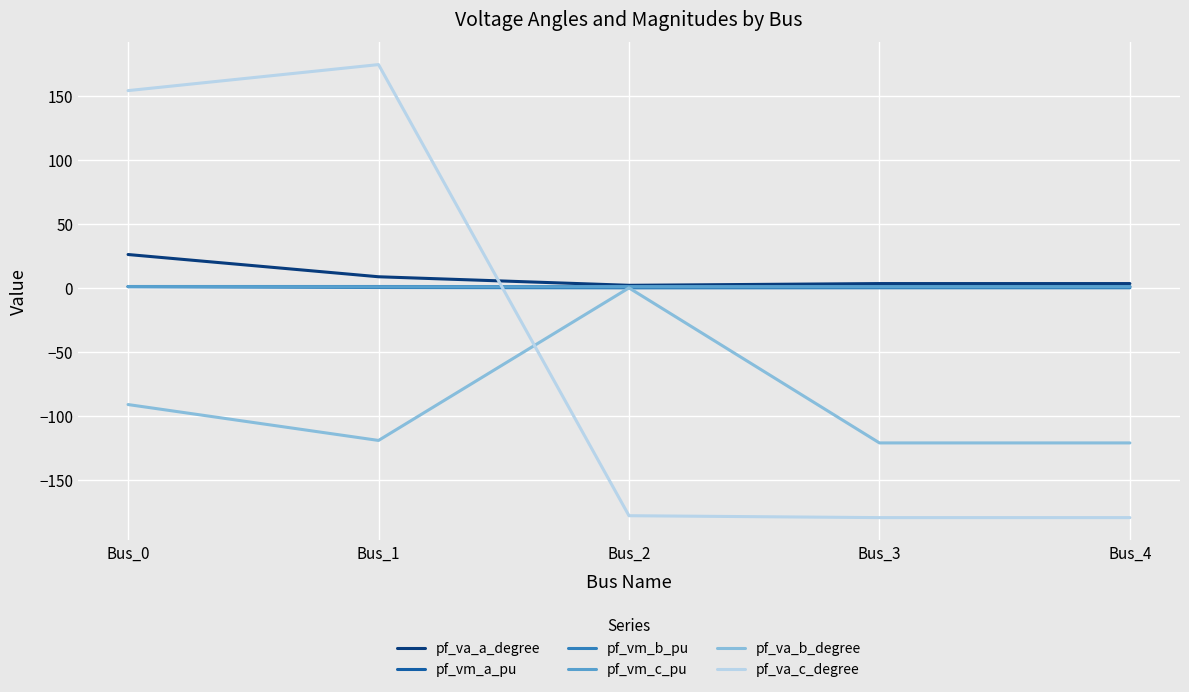

True or false: pf_vm_b_pu and pf_vm_a_pu cross at least once.

False